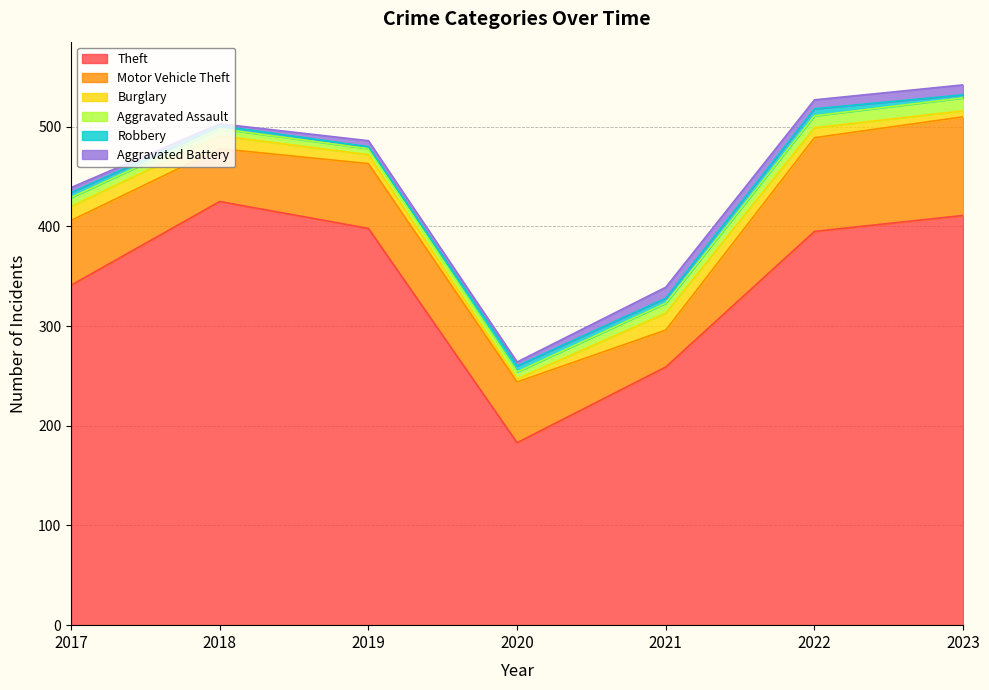

Does the chart have visible grid lines?

Yes